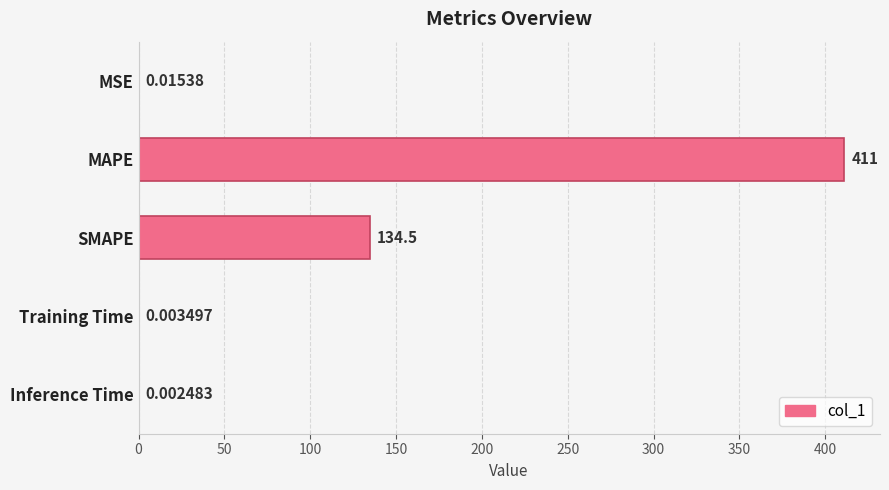

At which label is the value closest to 205?

SMAPE